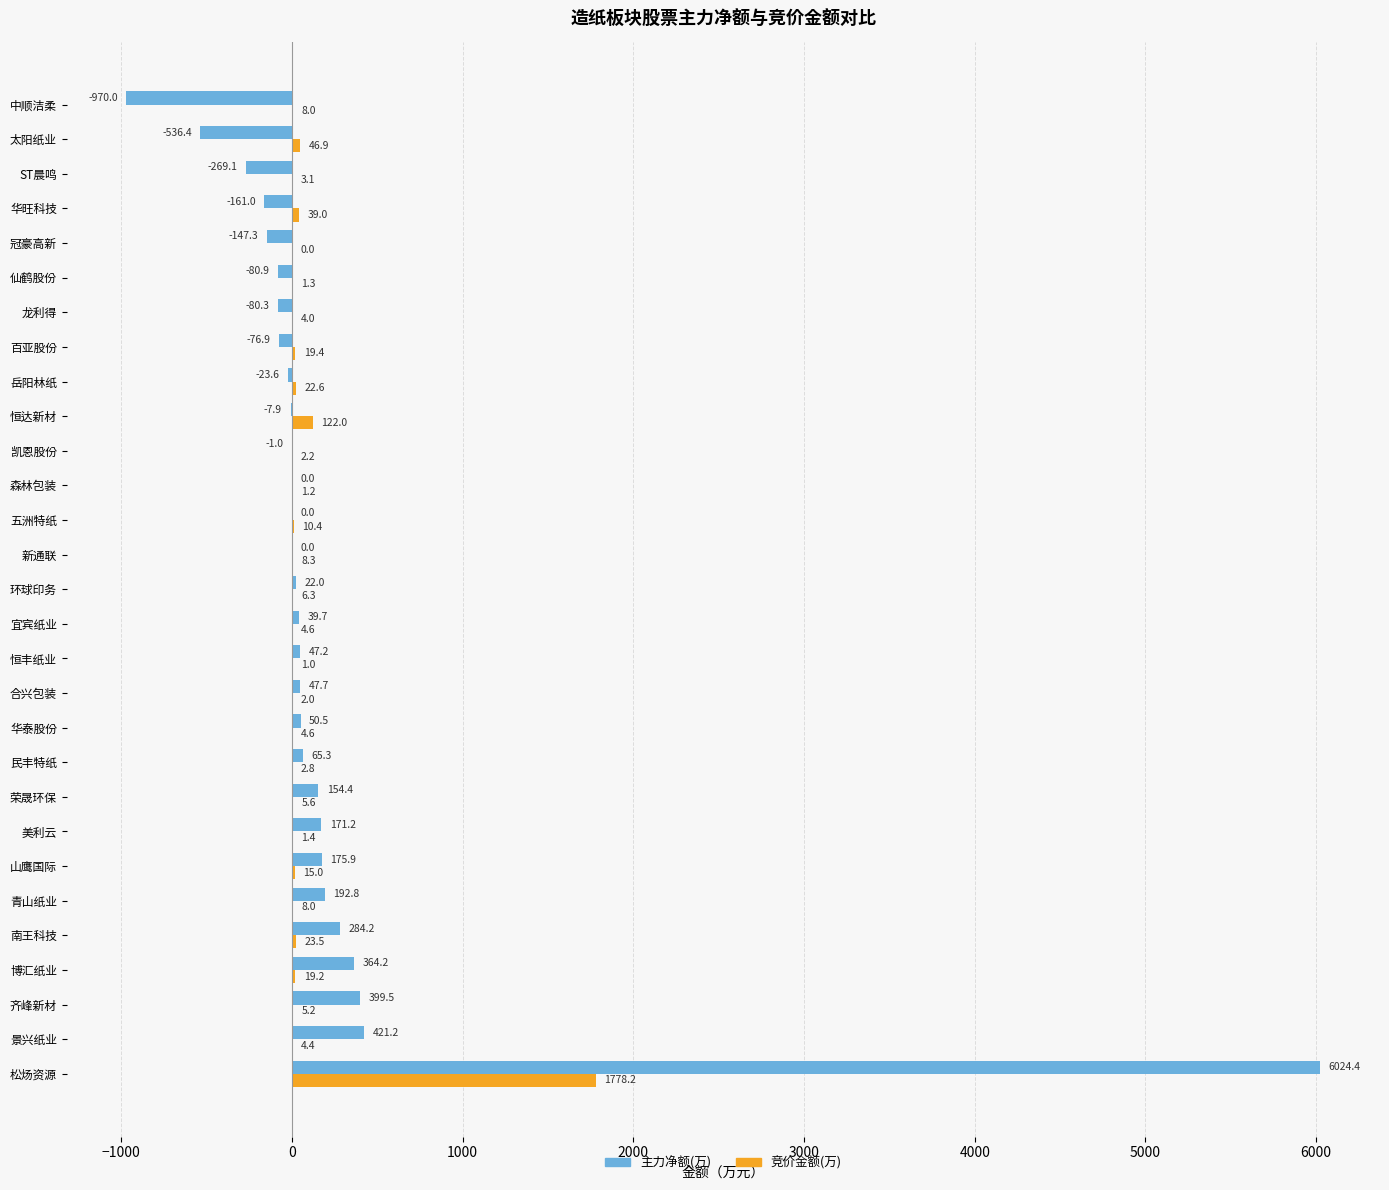

What is the maximum value for 主力净额(万)?

6024.4